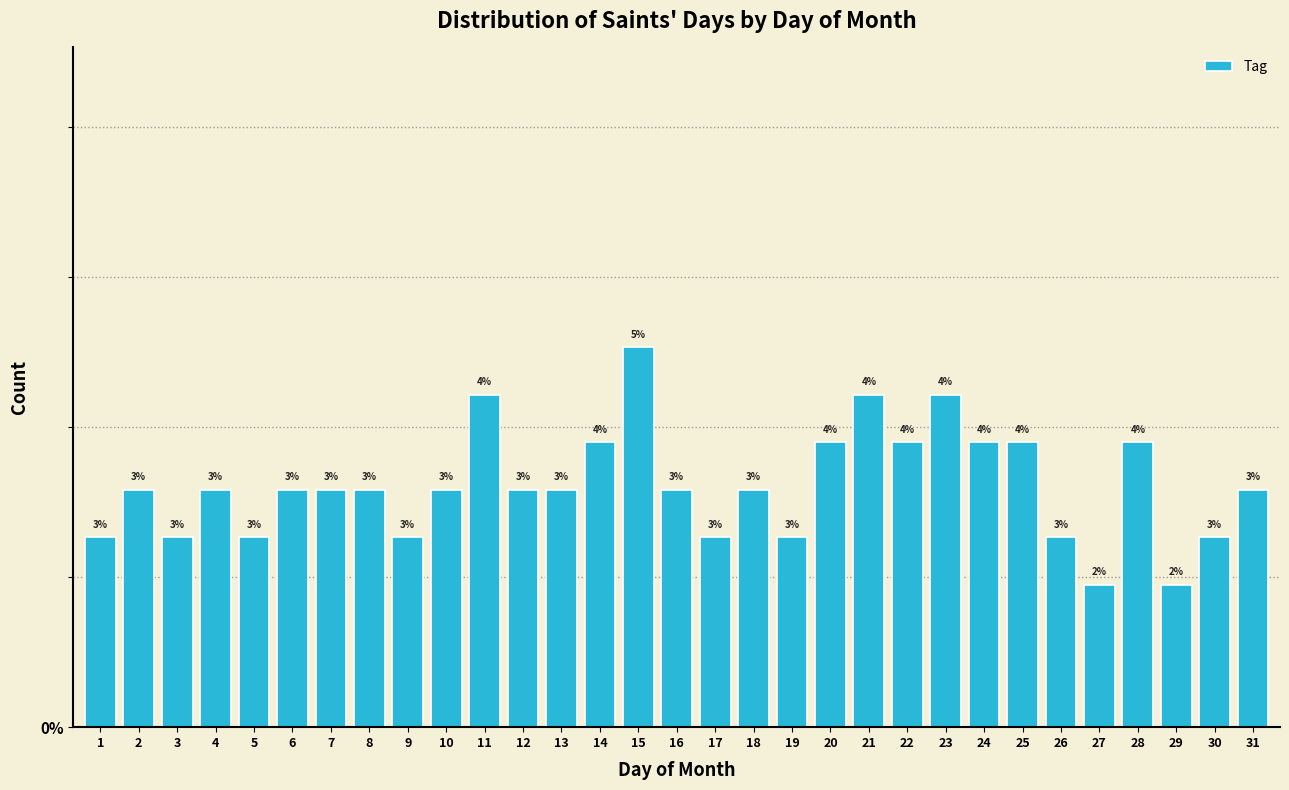

How many bars are there in total?

31